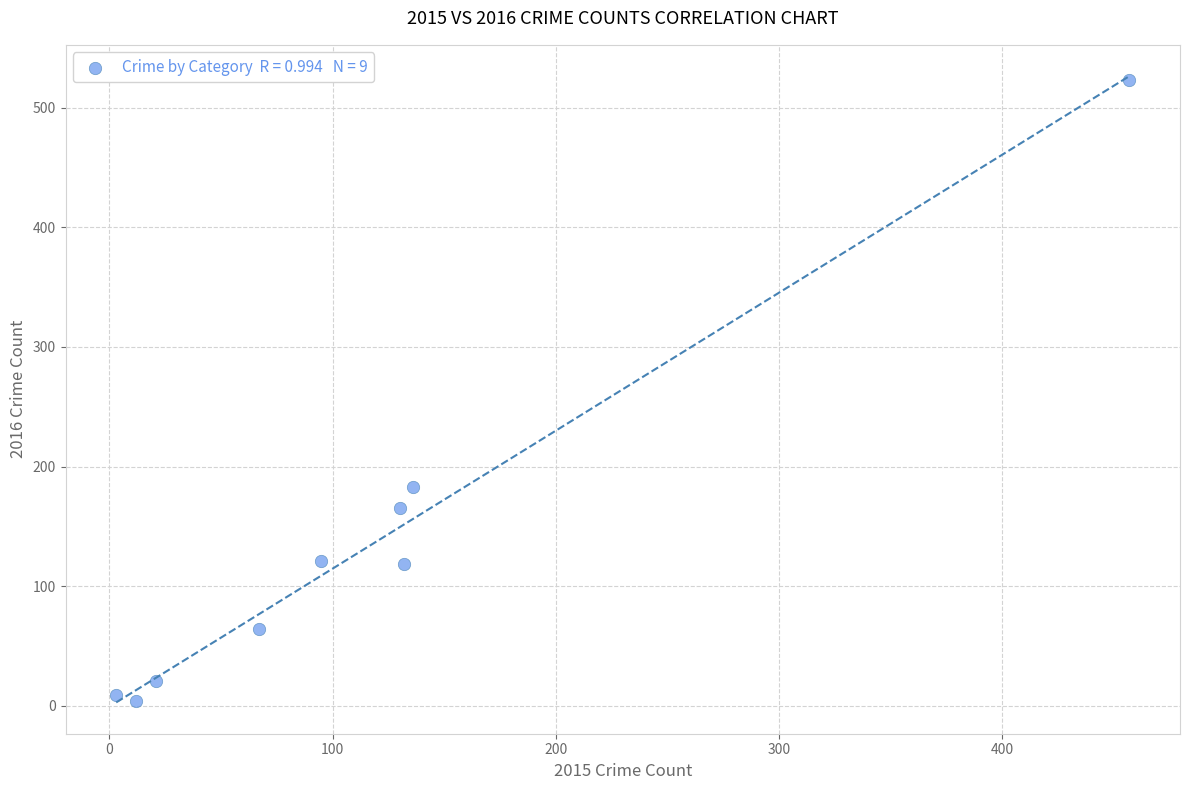

What Y value in the scatter plot is closest to 263?

183